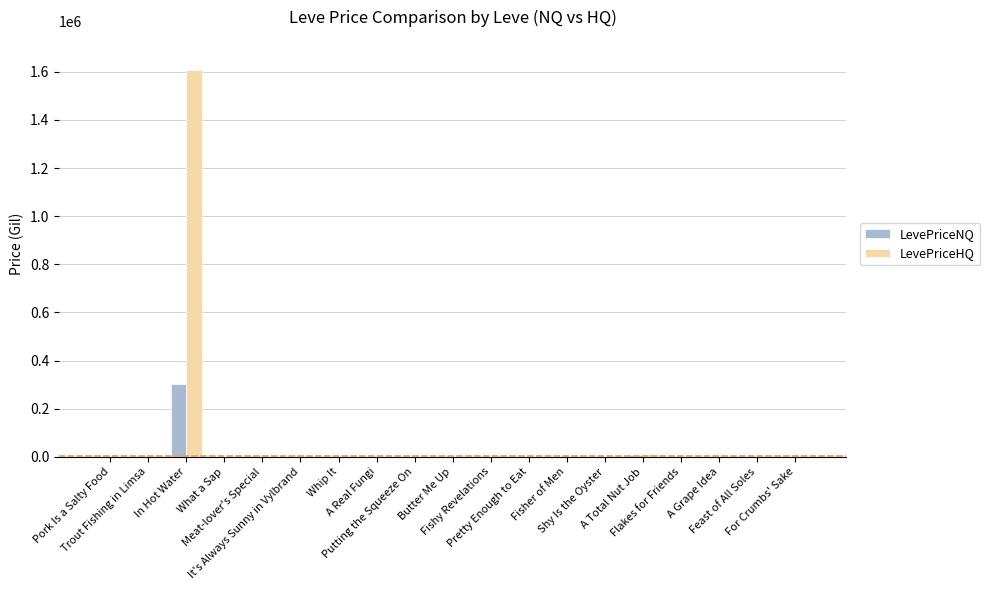

How many data points does each series have?

19